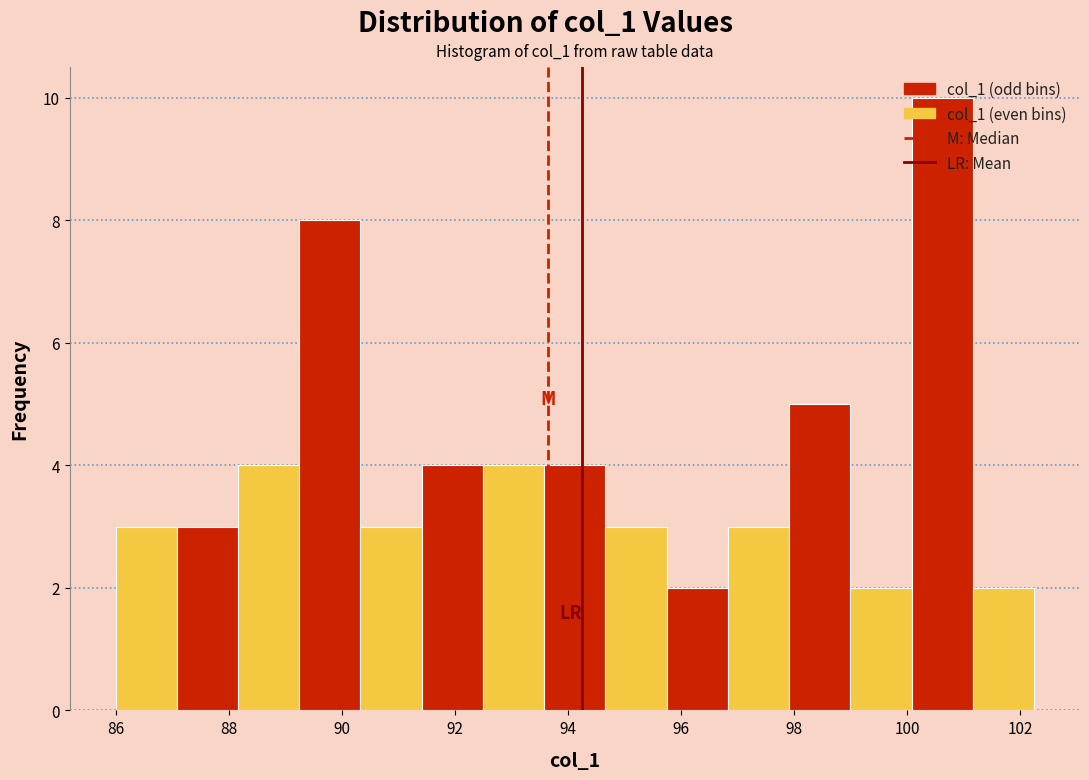

Reading left to right, transcribe this chart: for each bar, give the range it covers on the x-axis and its height. Neither the bar edges nor the heights are printed on the chart, so give them approximately, as read against the axes.

86.0 to 87.0: 3
87.0 to 88.2: 3
88.2 to 89.2: 4
89.2 to 90.4: 8
90.4 to 91.4: 3
91.4 to 92.4: 4
92.4 to 93.6: 4
93.6 to 94.6: 4
94.6 to 95.8: 3
95.8 to 96.8: 2
96.8 to 98.0: 3
98.0 to 99.0: 5
99.0 to 100.0: 2
100.0 to 101.2: 10
101.2 to 102.2: 2